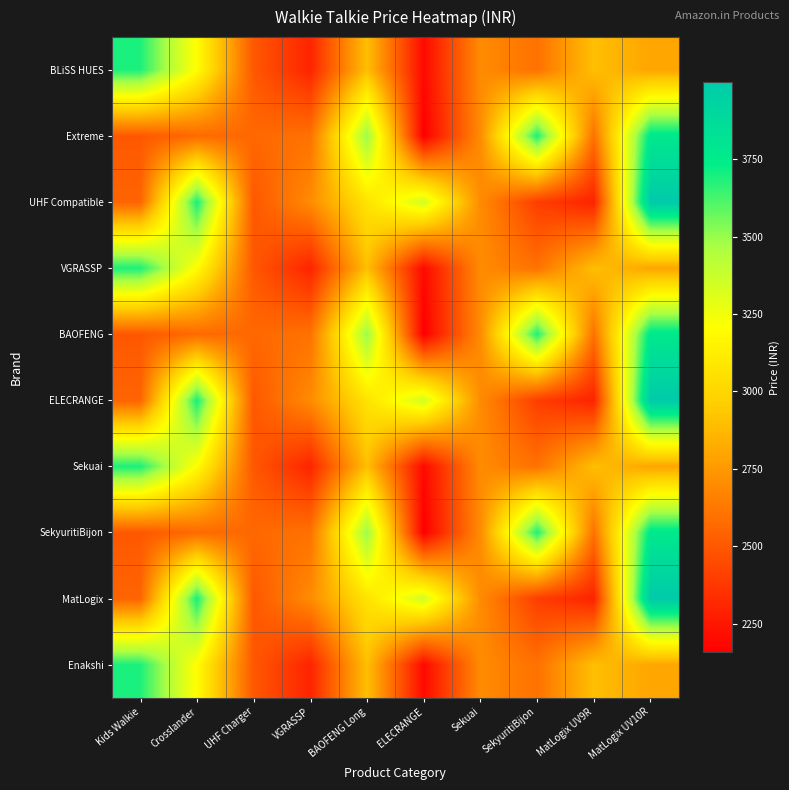

Reading left to right, list all the values displayed in this chart.

BLiSS HUES: Kids Walkie=3690	Crosslander=3199	UHF Charger=2499	VGRASSP=2299	BAOFENG Long=2899	ELECRANGE=2199	Sekuai=2699	SekyuritiBijon=2599	MatLogix UV9R=2899	MatLogix UV10R=2799
Extreme: Kids Walkie=2499	Crosslander=2570	UHF Charger=2564	VGRASSP=2599	BAOFENG Long=3500	ELECRANGE=2157	Sekuai=2699	SekyuritiBijon=3690	MatLogix UV9R=2599	MatLogix UV10R=3777
UHF Compatible: Kids Walkie=2548	Crosslander=3700	UHF Charger=2499	VGRASSP=2699	BAOFENG Long=3068	ELECRANGE=3352	Sekuai=2699	SekyuritiBijon=2399	MatLogix UV9R=2294	MatLogix UV10R=3999
VGRASSP: Kids Walkie=3690	Crosslander=3199	UHF Charger=2499	VGRASSP=2299	BAOFENG Long=2899	ELECRANGE=2199	Sekuai=2699	SekyuritiBijon=2599	MatLogix UV9R=2899	MatLogix UV10R=2799
BAOFENG: Kids Walkie=2499	Crosslander=2570	UHF Charger=2564	VGRASSP=2599	BAOFENG Long=3500	ELECRANGE=2157	Sekuai=2699	SekyuritiBijon=3690	MatLogix UV9R=2599	MatLogix UV10R=3777
ELECRANGE: Kids Walkie=2548	Crosslander=3700	UHF Charger=2499	VGRASSP=2699	BAOFENG Long=3068	ELECRANGE=3352	Sekuai=2699	SekyuritiBijon=2399	MatLogix UV9R=2294	MatLogix UV10R=3999
Sekuai: Kids Walkie=3690	Crosslander=3199	UHF Charger=2499	VGRASSP=2299	BAOFENG Long=2899	ELECRANGE=2199	Sekuai=2699	SekyuritiBijon=2599	MatLogix UV9R=2899	MatLogix UV10R=2799
SekyuritiBijon: Kids Walkie=2499	Crosslander=2570	UHF Charger=2564	VGRASSP=2599	BAOFENG Long=3500	ELECRANGE=2157	Sekuai=2699	SekyuritiBijon=3690	MatLogix UV9R=2599	MatLogix UV10R=3777
MatLogix: Kids Walkie=2548	Crosslander=3700	UHF Charger=2499	VGRASSP=2699	BAOFENG Long=3068	ELECRANGE=3352	Sekuai=2699	SekyuritiBijon=2399	MatLogix UV9R=2294	MatLogix UV10R=3999
Enakshi: Kids Walkie=3690	Crosslander=3199	UHF Charger=2499	VGRASSP=2299	BAOFENG Long=2899	ELECRANGE=2199	Sekuai=2699	SekyuritiBijon=2599	MatLogix UV9R=2899	MatLogix UV10R=2799